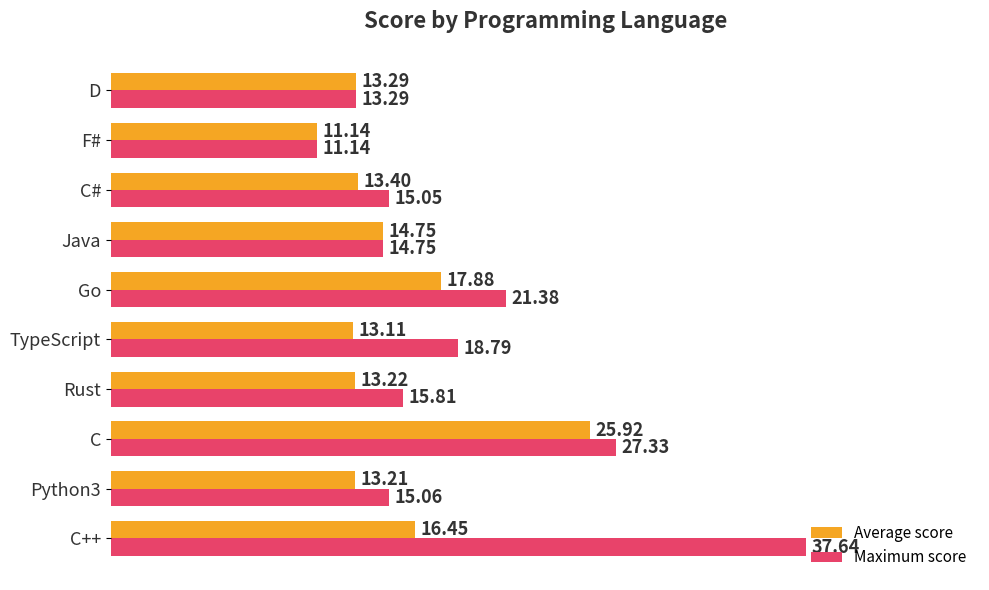

Which series has the largest total across all categories?

Maximum score